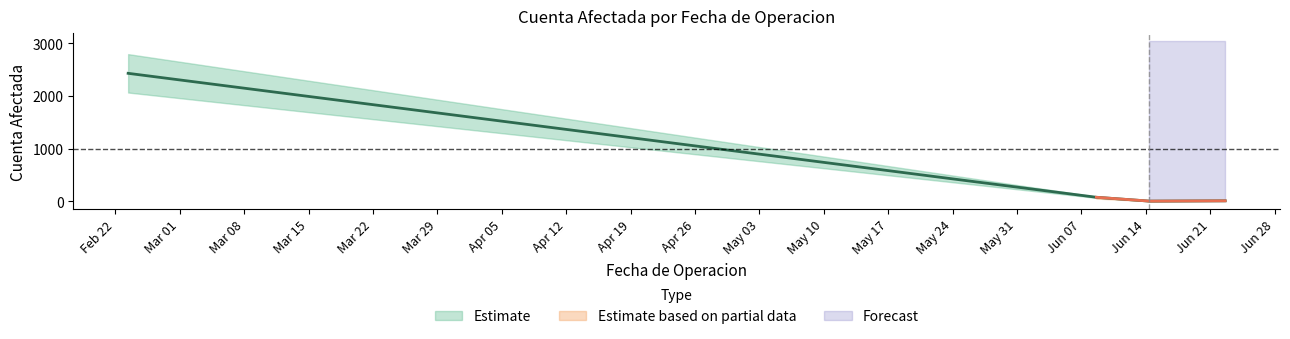

The value of Filial at 2022-02-23 is 19. True or false?

False